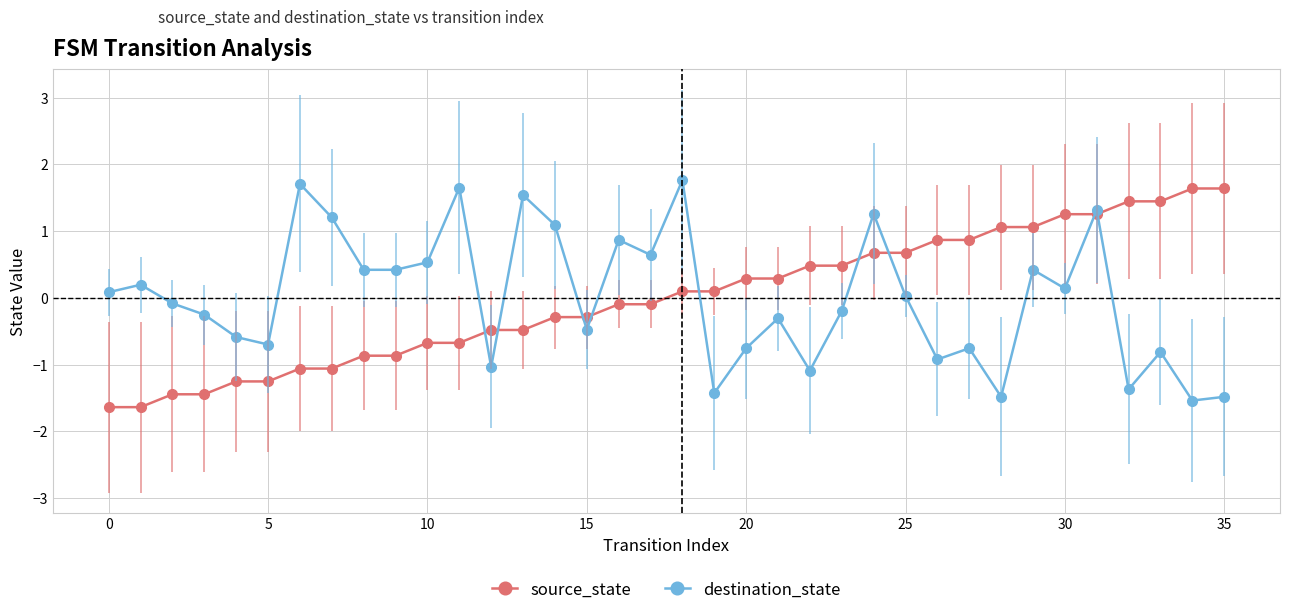

What is the difference between the maximum and minimum values in the source_state series?

3.3